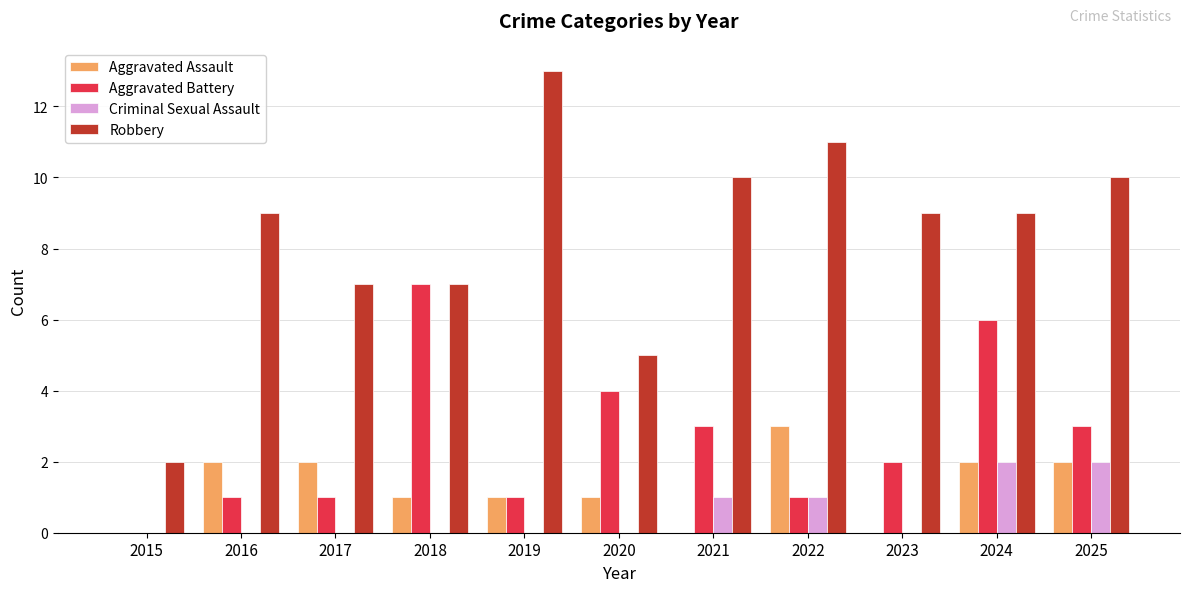

Read the Aggravated Battery value at 2024.

6